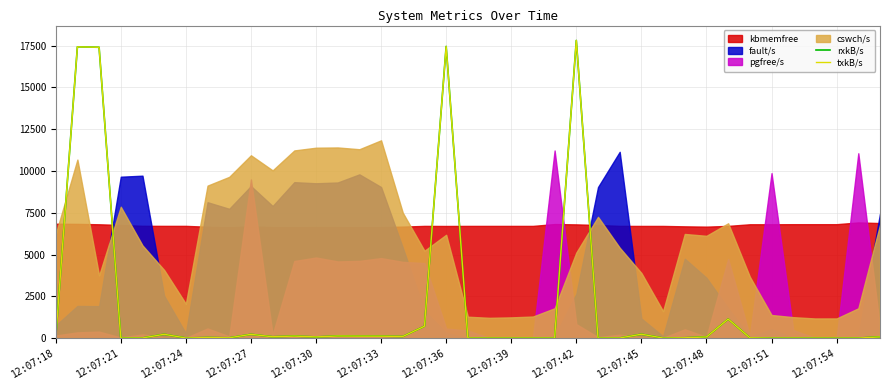

The txkB/s series shows 68.1 at 12:07:48. True or false?

True